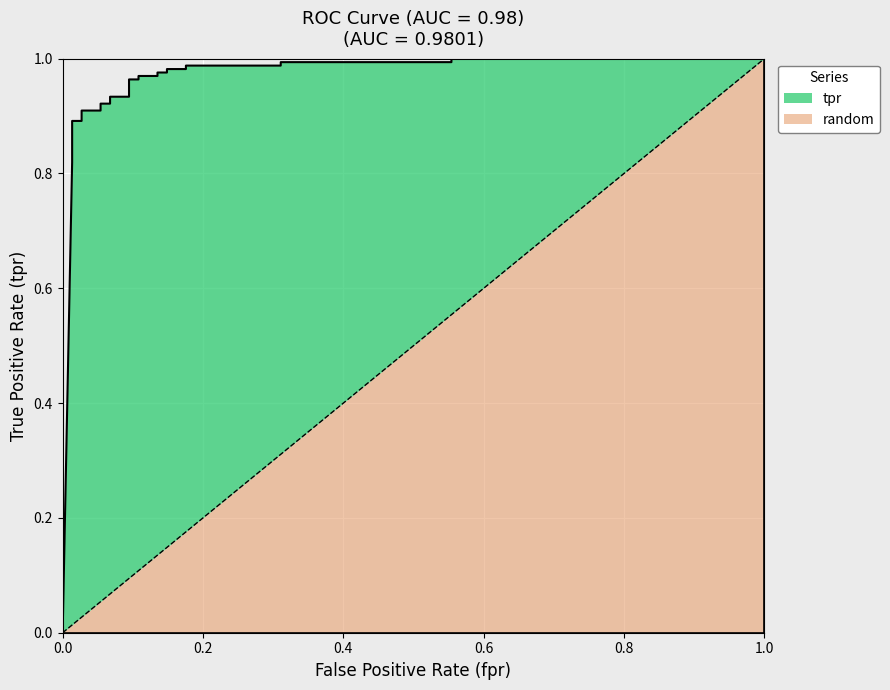

What is the difference between the maximum and minimum values in the tpr series?

1.0